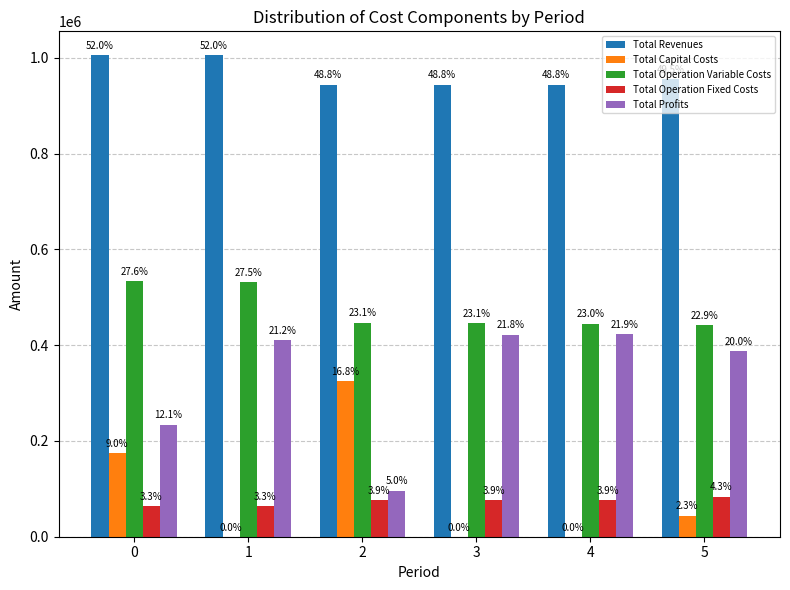

What are all the series names shown in the legend?

Total Revenues, Total Capital Costs, Total Operation Variable Costs, Total Operation Fixed Costs, Total Profits